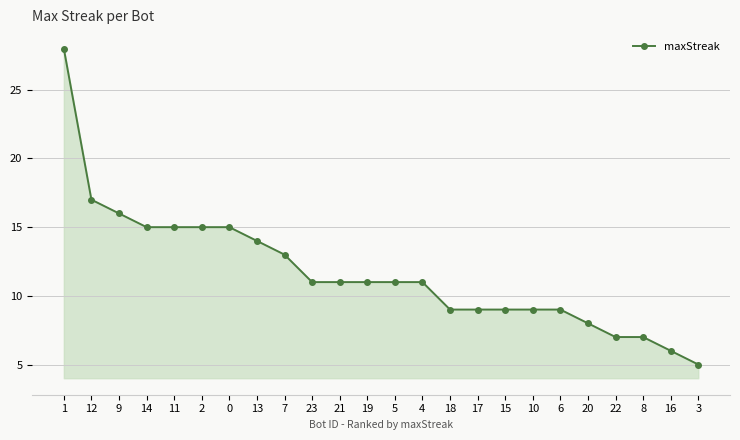

What is the sum of all values?

281